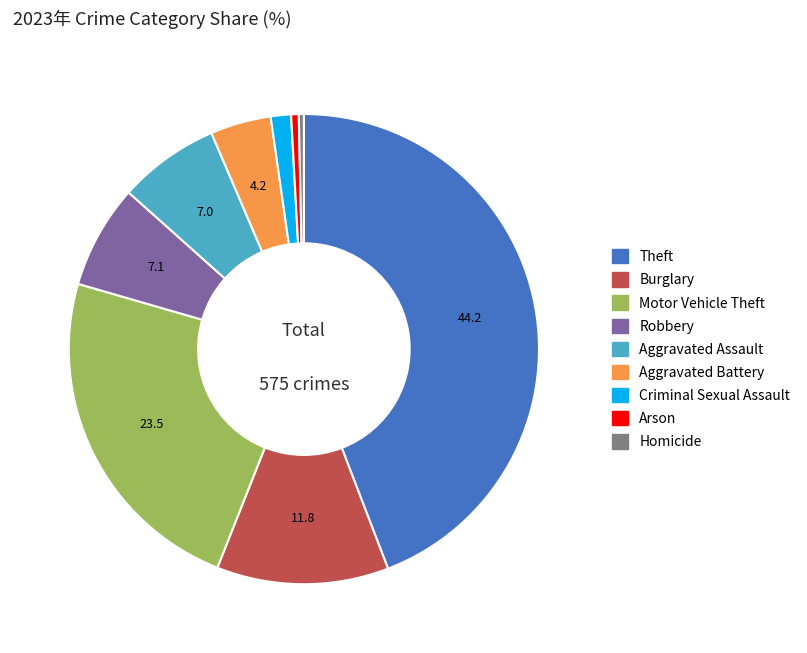

Which has a higher value, Motor Vehicle Theft or Theft?

Theft